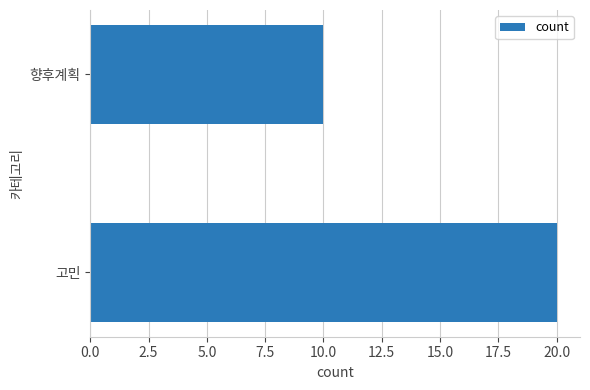

How many values are between 10 and 20?

2